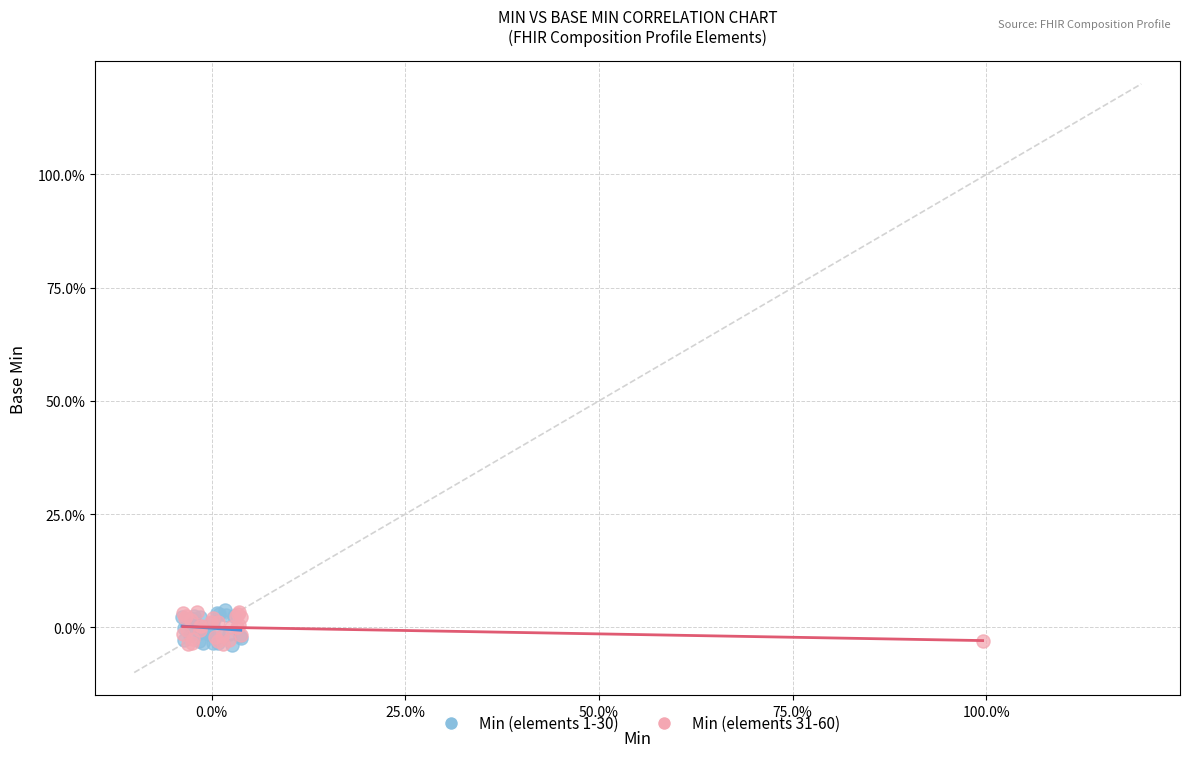

What are all the series names shown in the legend?

Min (elements 1-30), Min (elements 31-60)